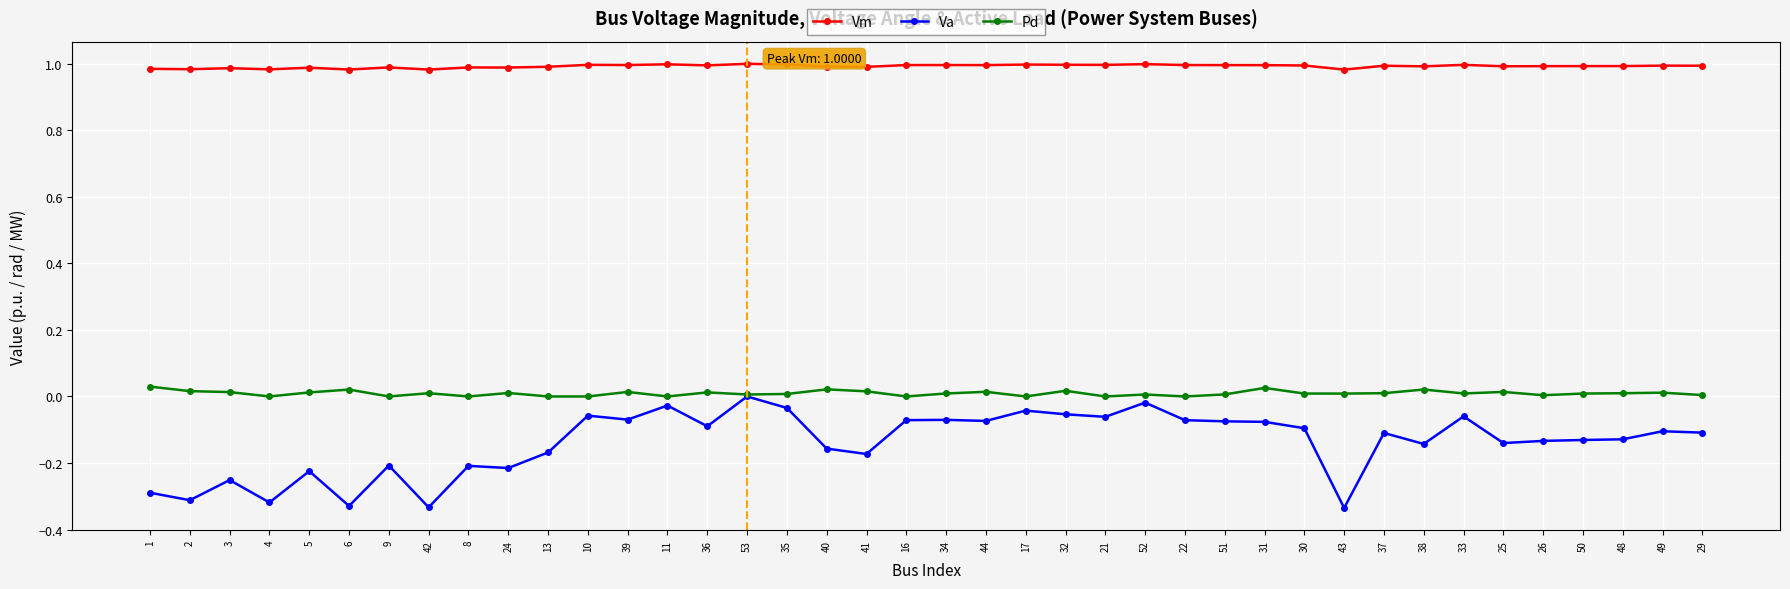

Which series has the largest total across all categories?

Vm